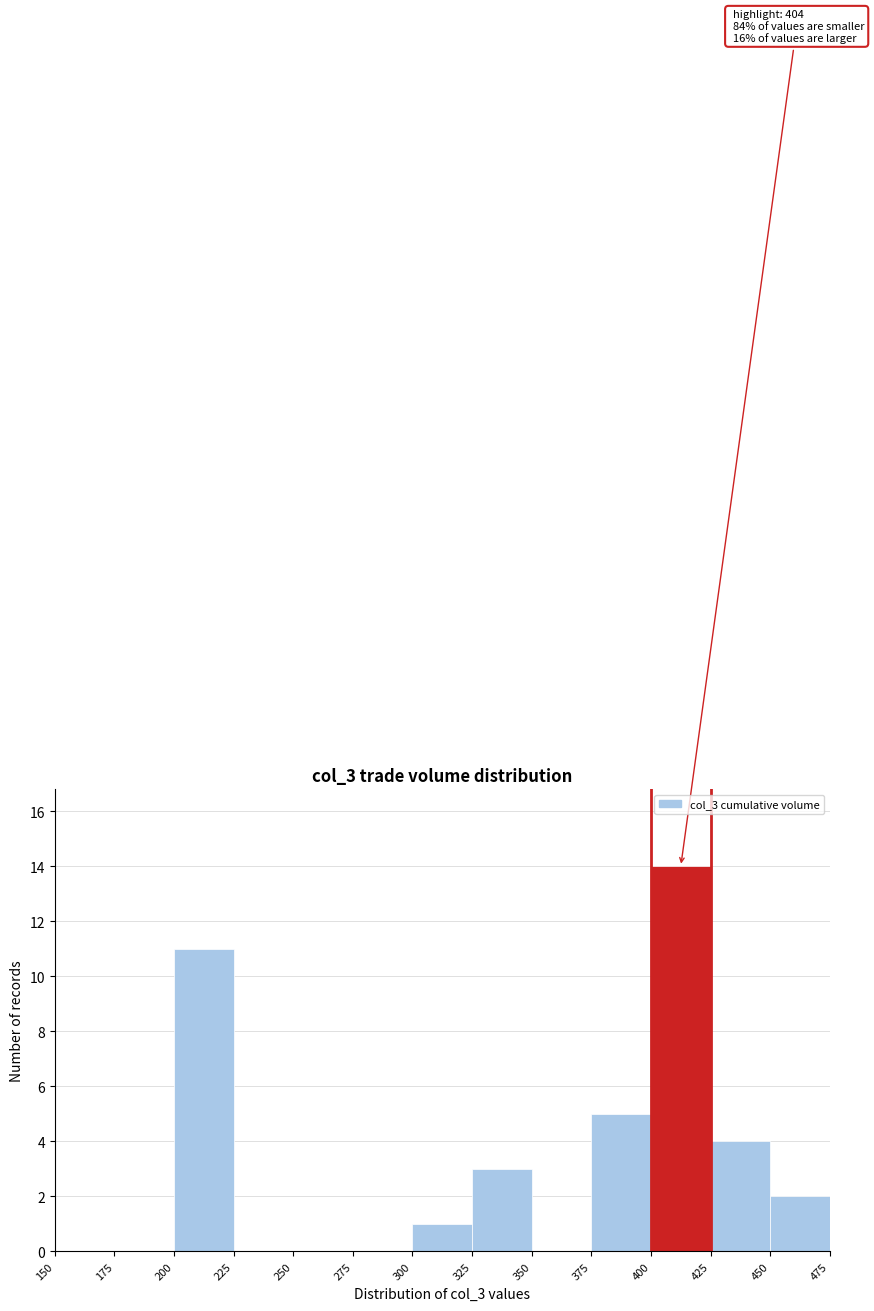

Over which range of the x-axis is the bar tallest?

400 to 425